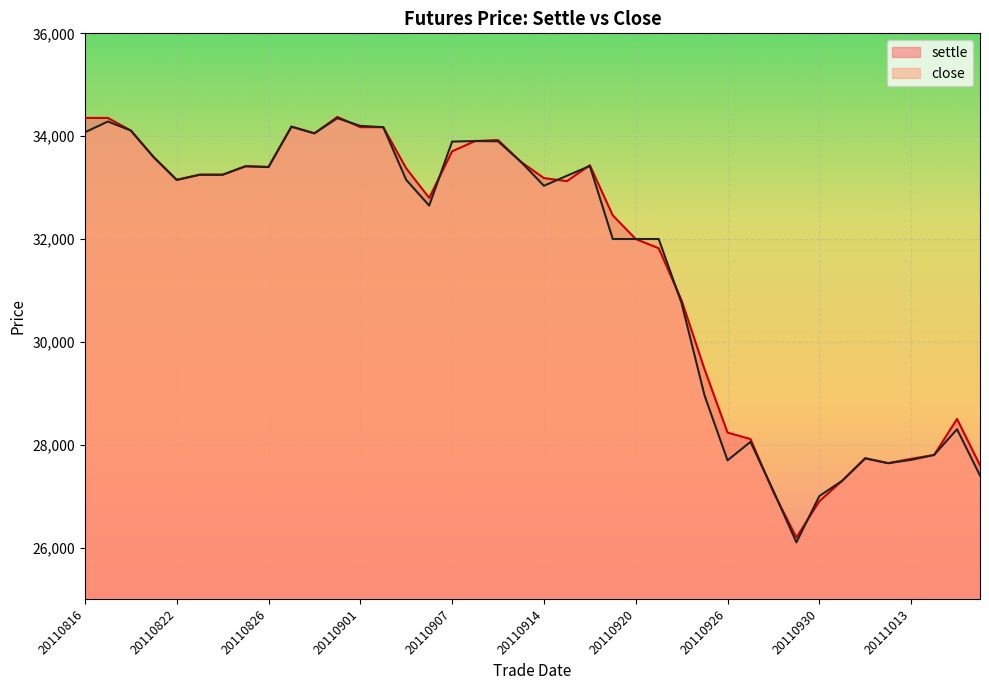

What is the difference between the close values at 20110819 and 20110901?

610